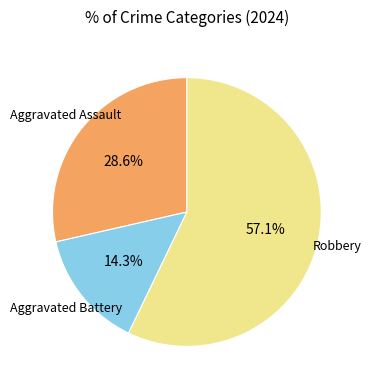

Does any single category account for the majority?

Yes